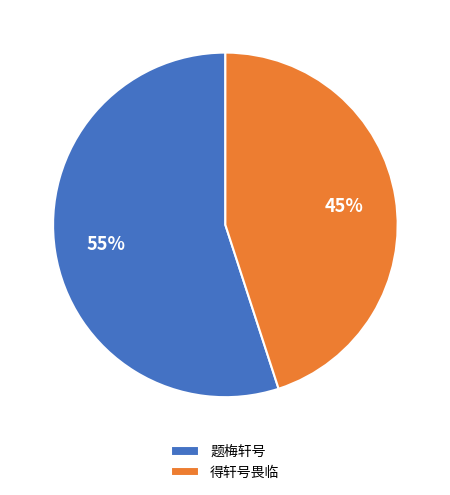

What is the largest slice in the pie chart?

题梅轩号